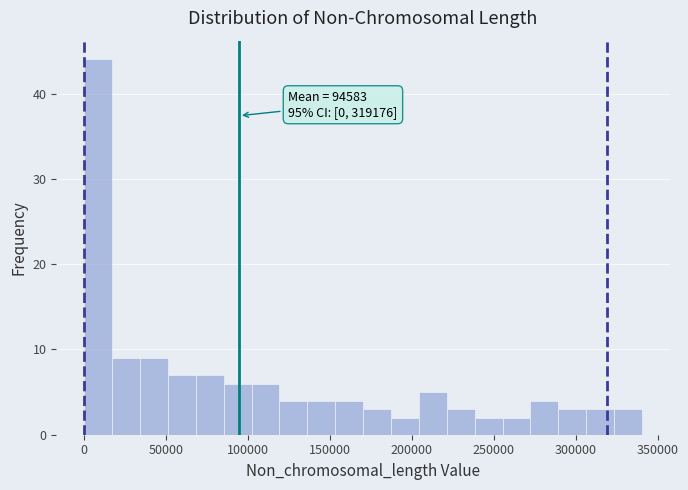

Around what value on the x-axis is the tallest bar? Give the approximate position of its centre, as read against the axis.

10000